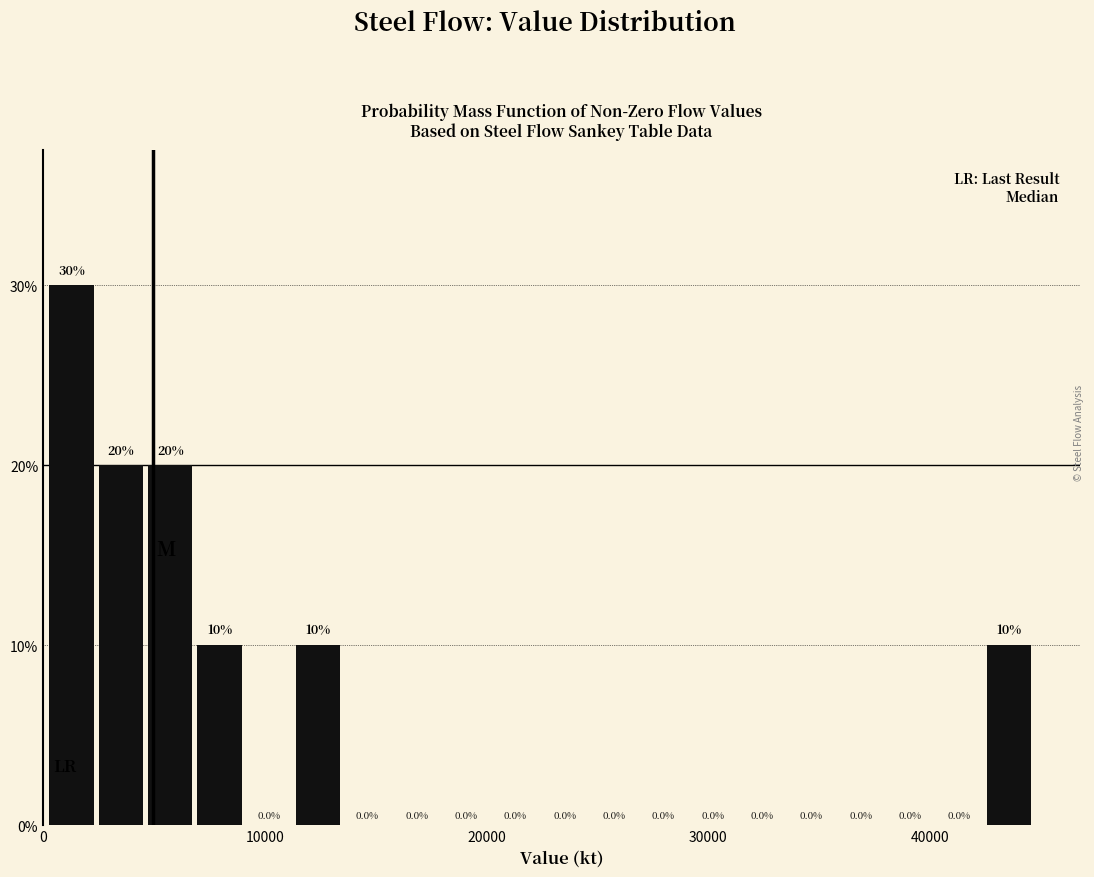

Around what value on the x-axis is the tallest bar? Give the approximate position of its centre, as read against the axis.

1000